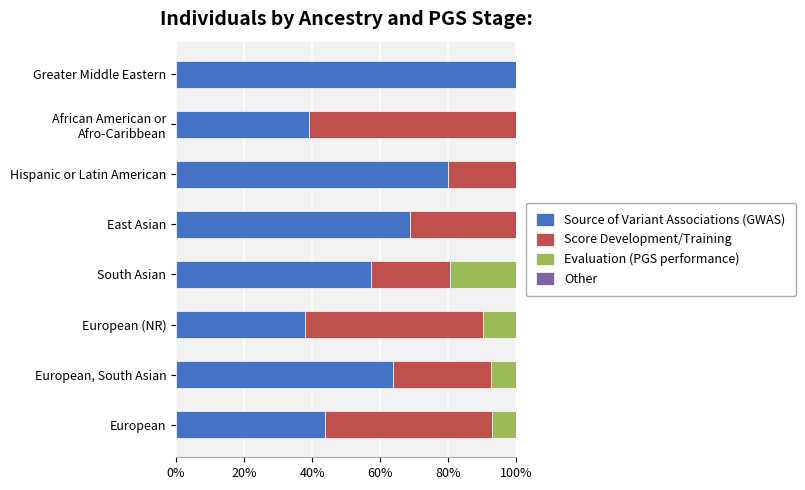

What is the sum of all Source of Variant Associations (GWAS) values?

490.7